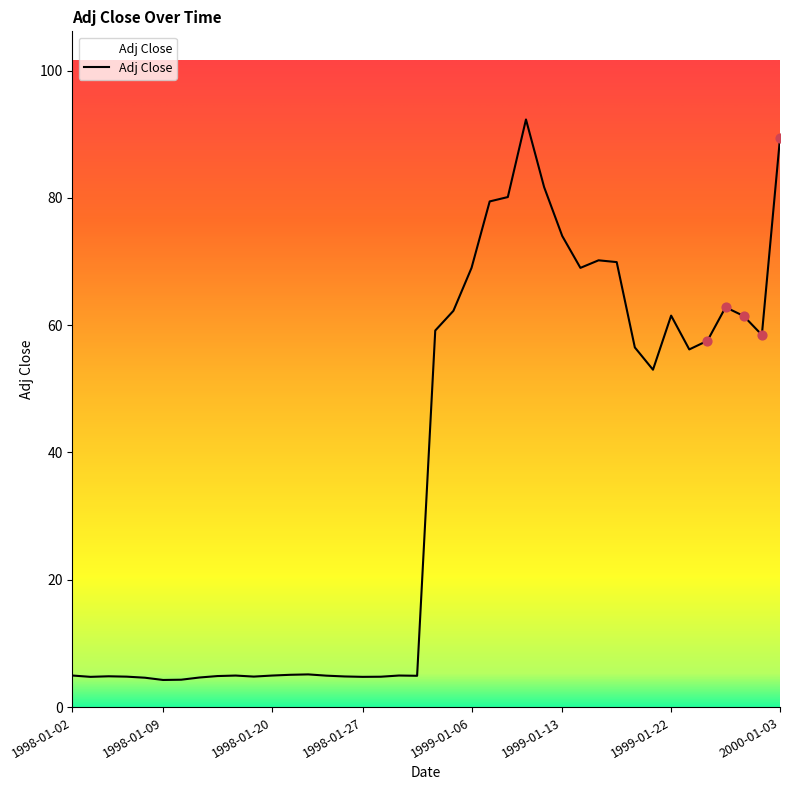

What is the maximum value shown in the chart?

92.3